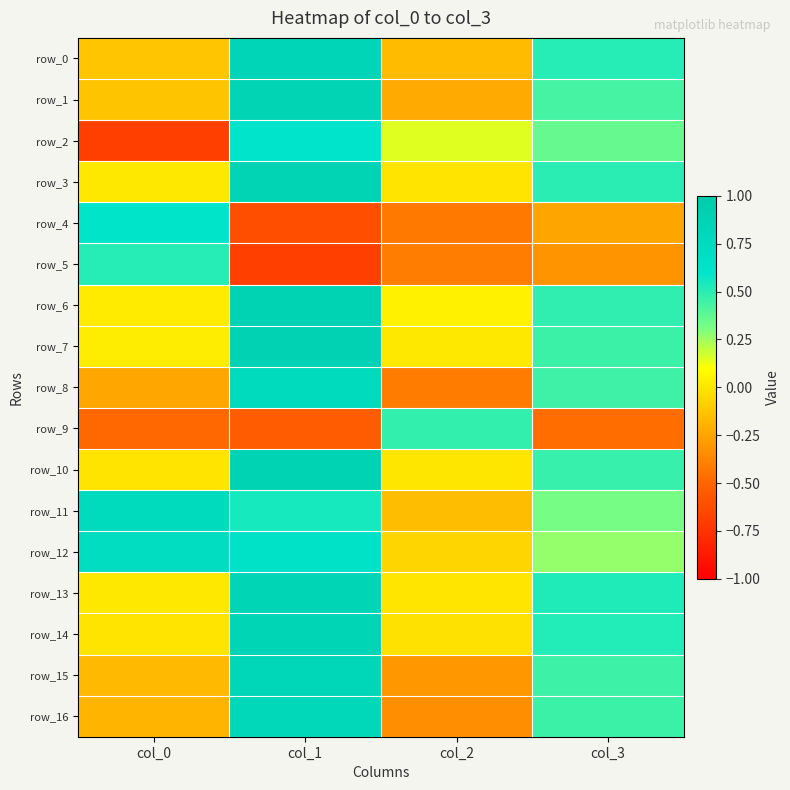

Reading right to left, extract all data points from this chart.

row_0: col_3=0.5	col_2=-0.2	col_1=0.8	col_0=-0.1
row_1: col_3=0.4	col_2=-0.2	col_1=0.9	col_0=-0.1
row_2: col_3=0.4	col_2=0.2	col_1=0.6	col_0=-0.7
row_3: col_3=0.5	col_2=-0.0	col_1=0.9	col_0=0.0
row_4: col_3=-0.3	col_2=-0.4	col_1=-0.6	col_0=0.6
row_5: col_3=-0.3	col_2=-0.4	col_1=-0.7	col_0=0.5
row_6: col_3=0.5	col_2=0.0	col_1=0.9	col_0=0.0
row_7: col_3=0.5	col_2=0.0	col_1=0.9	col_0=0.0
row_8: col_3=0.4	col_2=-0.4	col_1=0.8	col_0=-0.2
row_9: col_3=-0.5	col_2=0.5	col_1=-0.6	col_0=-0.5
row_10: col_3=0.5	col_2=0.0	col_1=0.9	col_0=-0.0
row_11: col_3=0.3	col_2=-0.2	col_1=0.5	col_0=0.8
row_12: col_3=0.3	col_2=-0.1	col_1=0.6	col_0=0.7
row_13: col_3=0.5	col_2=-0.0	col_1=0.8	col_0=0.0
row_14: col_3=0.5	col_2=-0.0	col_1=0.9	col_0=-0.0
row_15: col_3=0.5	col_2=-0.3	col_1=0.8	col_0=-0.2
row_16: col_3=0.5	col_2=-0.3	col_1=0.8	col_0=-0.2